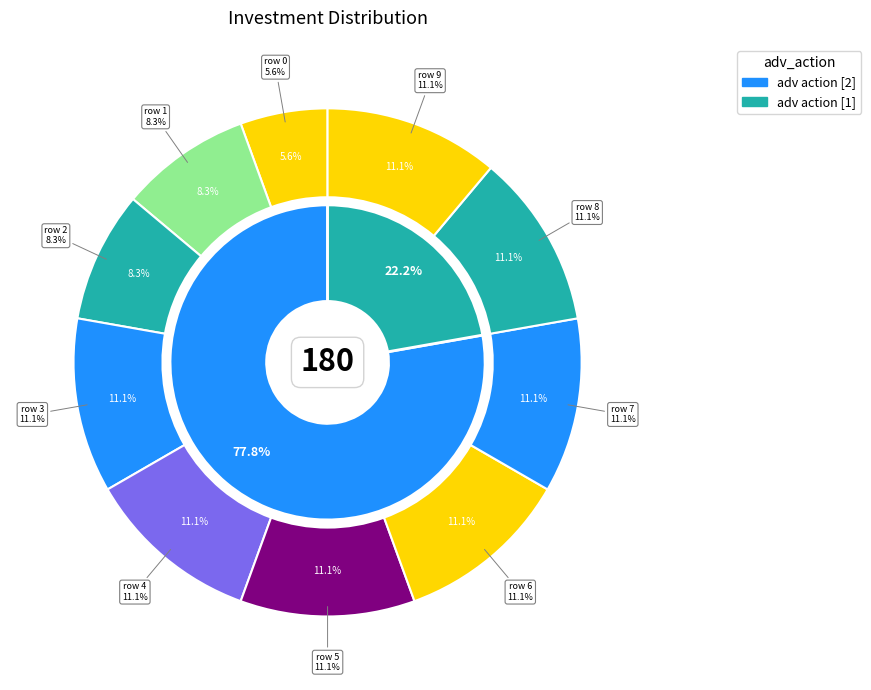

To the nearest percent, what is the difference between the largest and smallest slice percentages?

6%